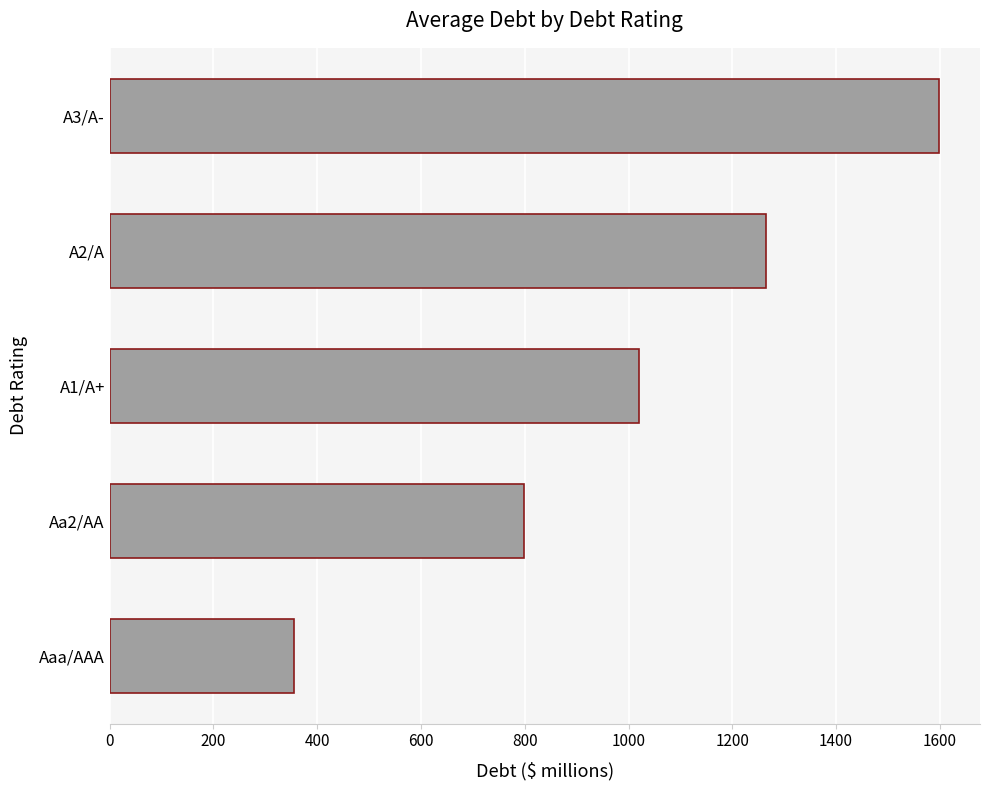

What is the difference between the second highest and minimum values?

909.7